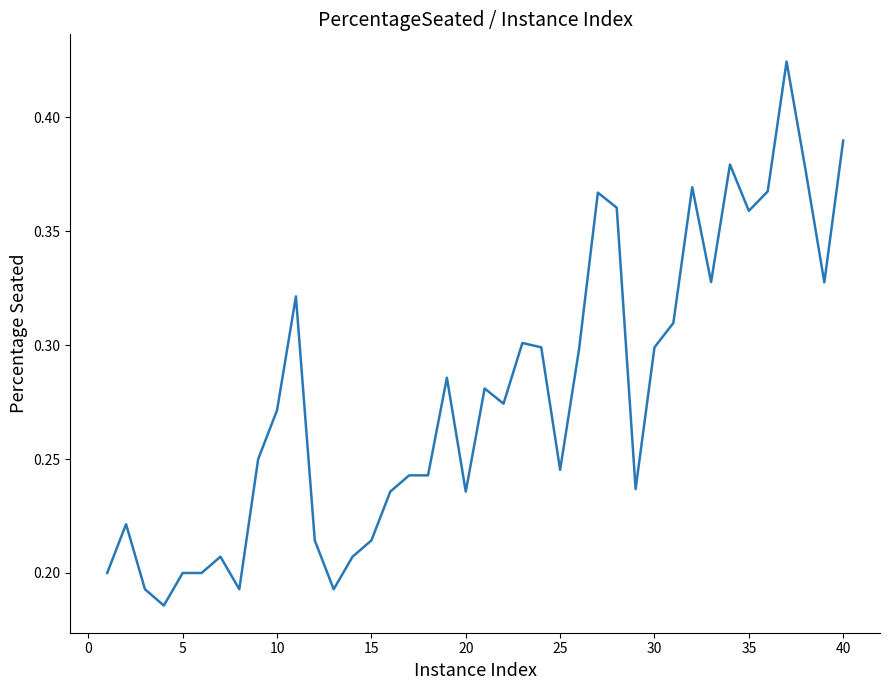

What is the greatest value displayed?

0.4